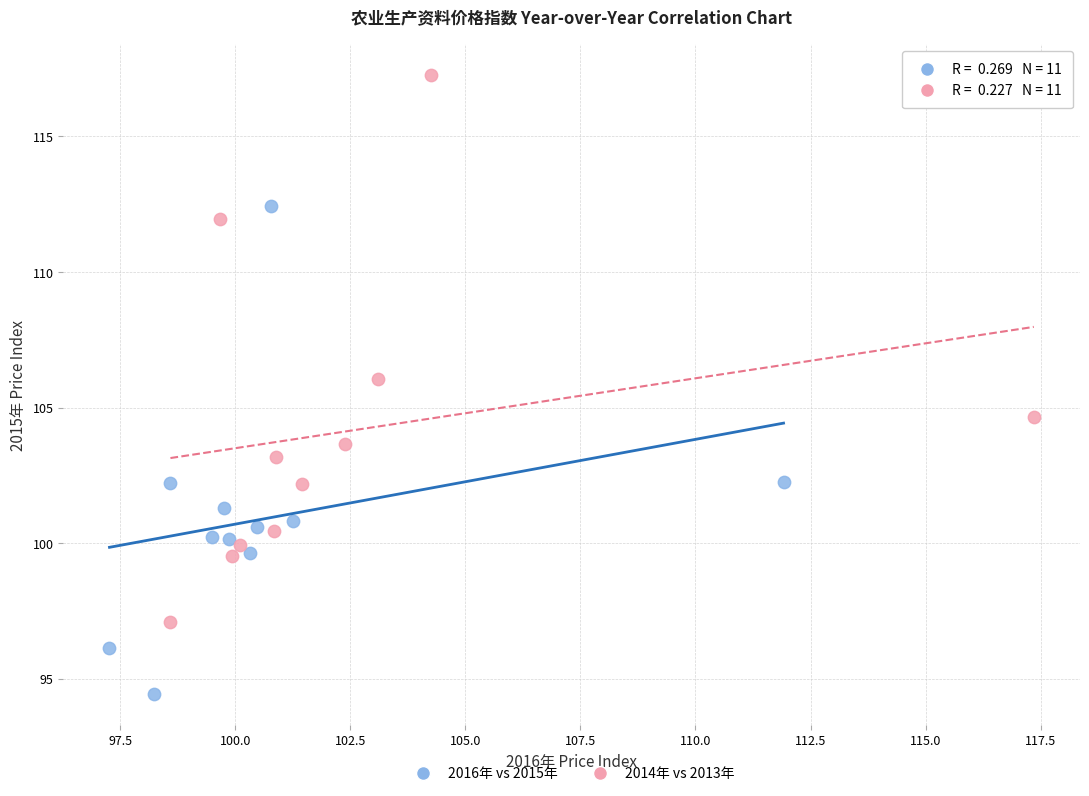

Which series contains the highest Y value?

2014年 vs 2013年